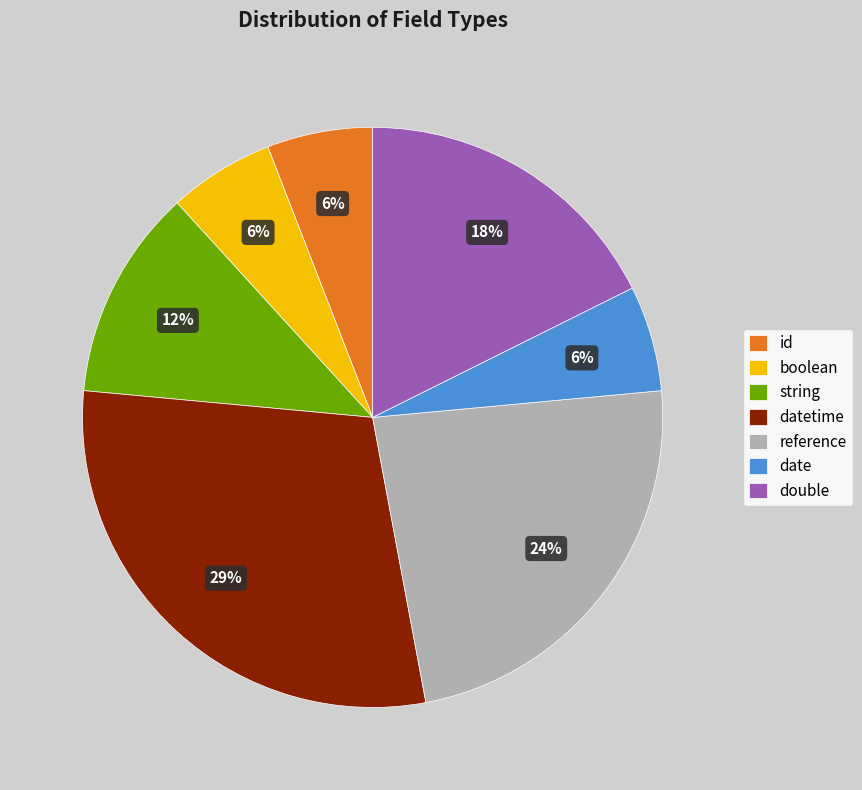

Is it true that datetime is 29% of the pie?

True